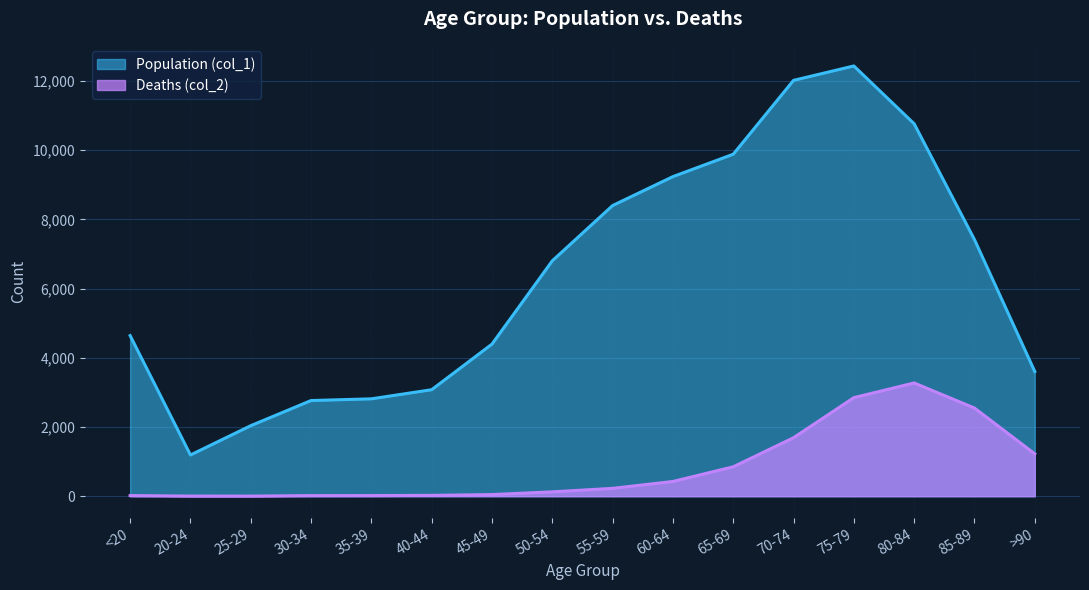

The Population (col_1) series shows 7494 at 70-74. True or false?

False